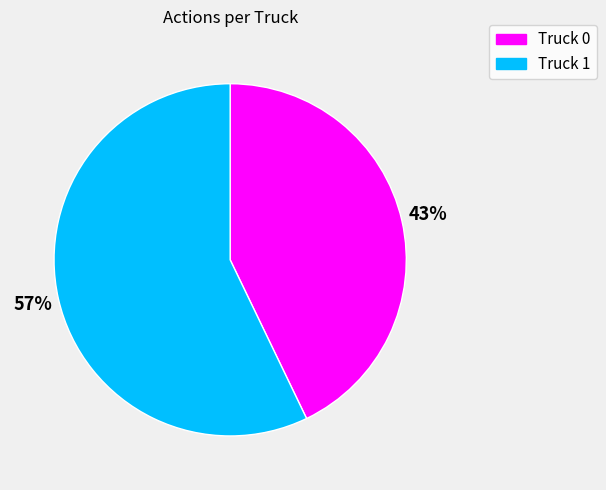

To the nearest percent, what percentage of the pie is Truck 1?

57%